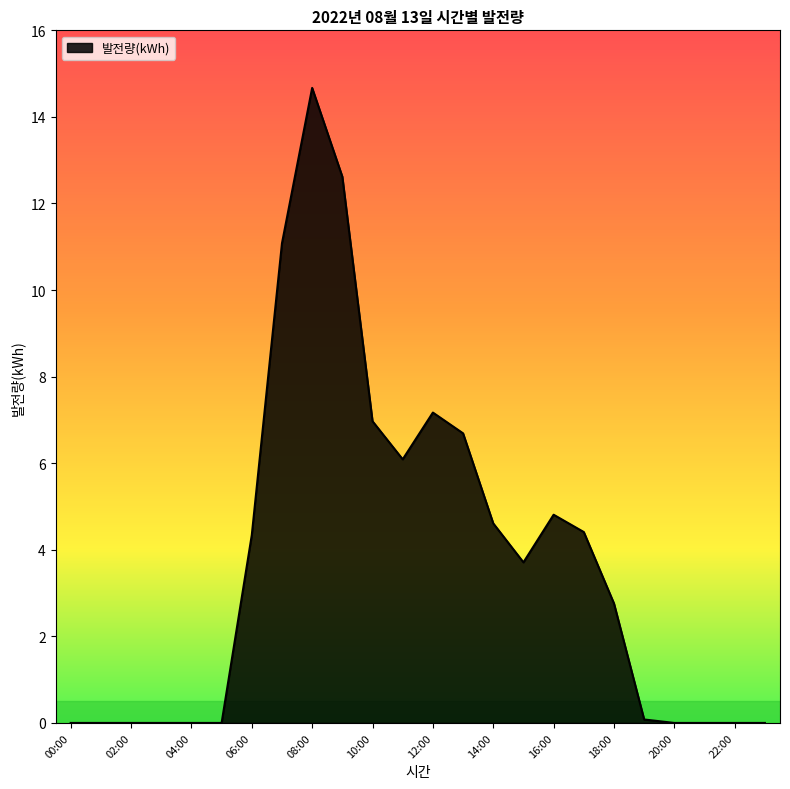

What is the difference between the maximum and minimum values?

14.7